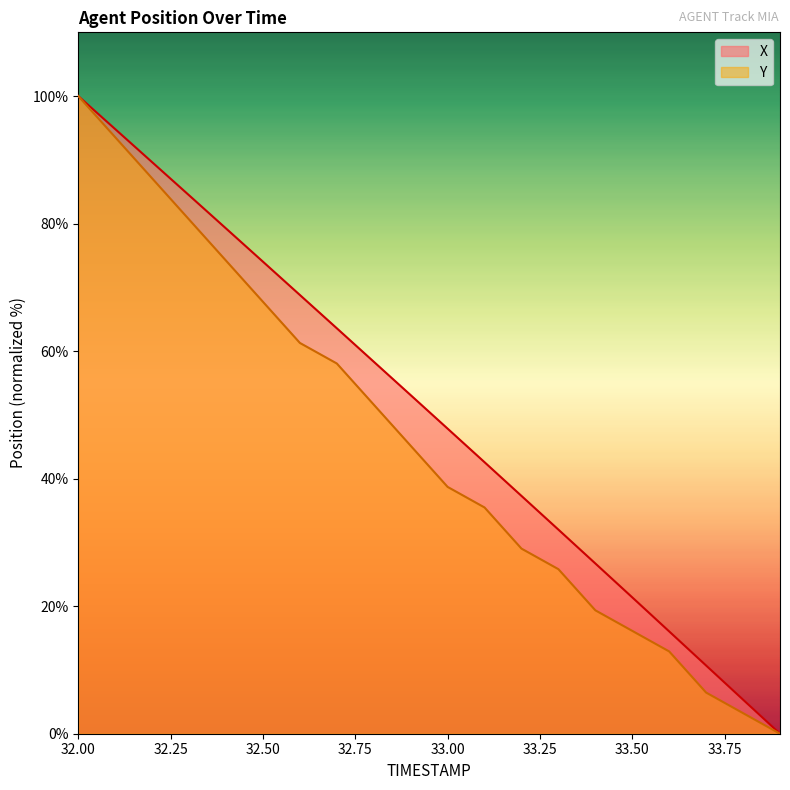

At how many categories does at least one series exceed 21?

16